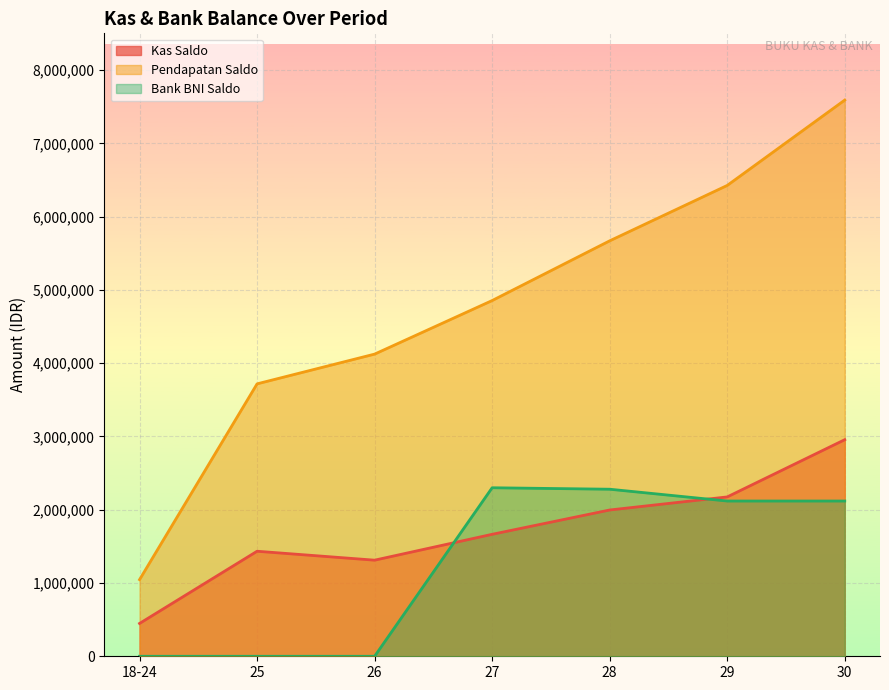

How many data points does each series have?

7